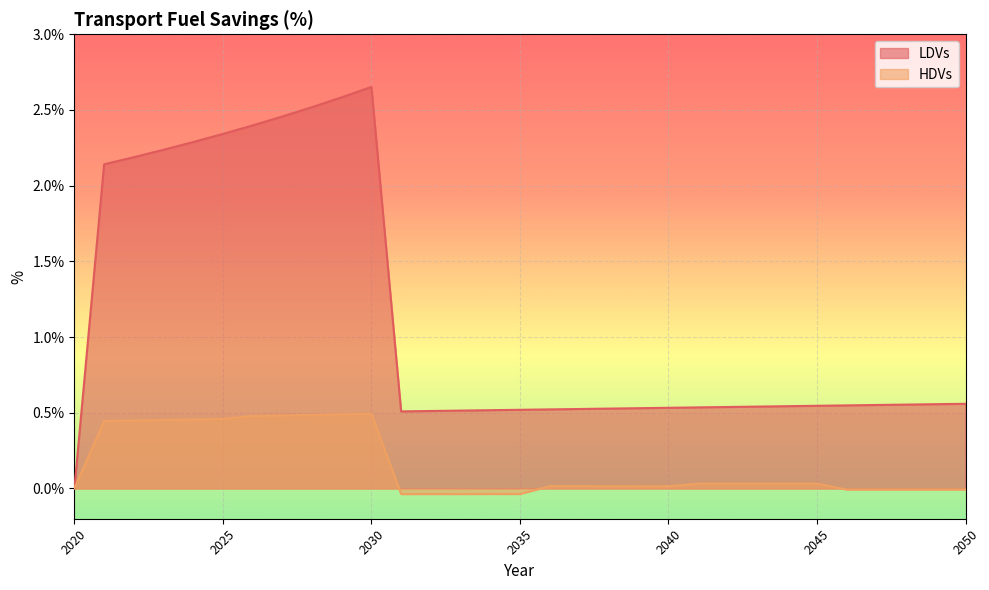

Where is the first local maximum for HDVs?

2030